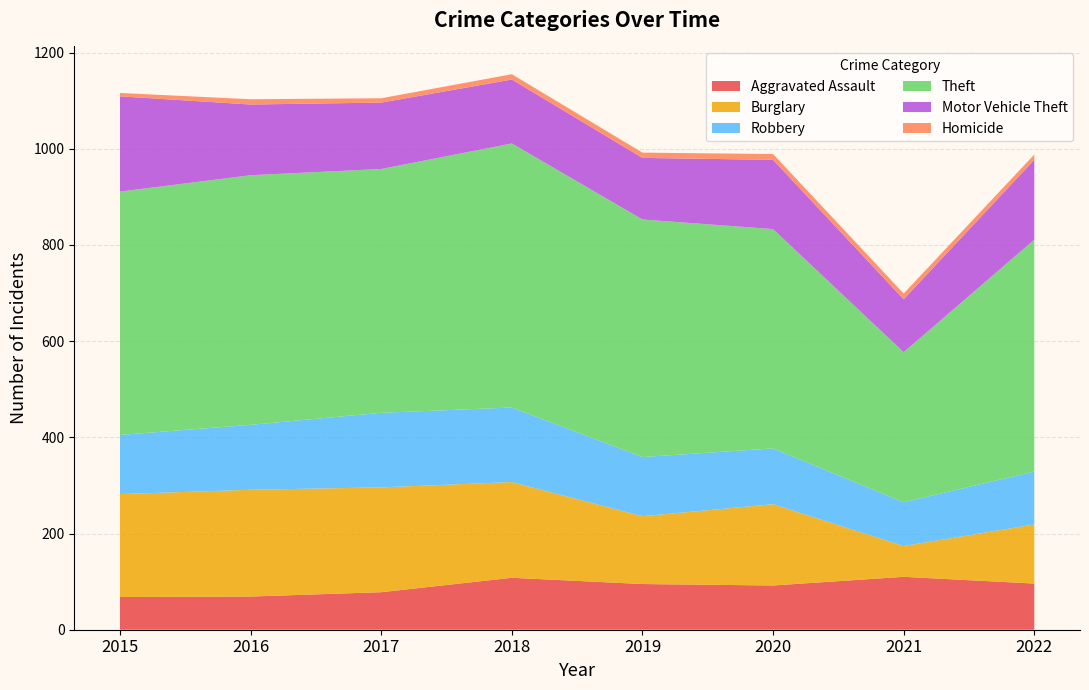

Reading left to right, list all the values displayed in this chart.

Aggravated Assault: 2015=68	2016=69	2017=78	2018=108	2019=95	2020=92	2021=110	2022=96
Burglary: 2015=214	2016=222	2017=218	2018=199	2019=141	2020=169	2021=64	2022=123
Robbery: 2015=123	2016=135	2017=155	2018=155	2019=123	2020=116	2021=91	2022=110
Theft: 2015=506	2016=519	2017=507	2018=549	2019=494	2020=456	2021=312	2022=482
Motor Vehicle Theft: 2015=198	2016=147	2017=138	2018=133	2019=128	2020=144	2021=110	2022=166
Homicide: 2015=7	2016=11	2017=9	2018=11	2019=11	2020=12	2021=12	2022=11